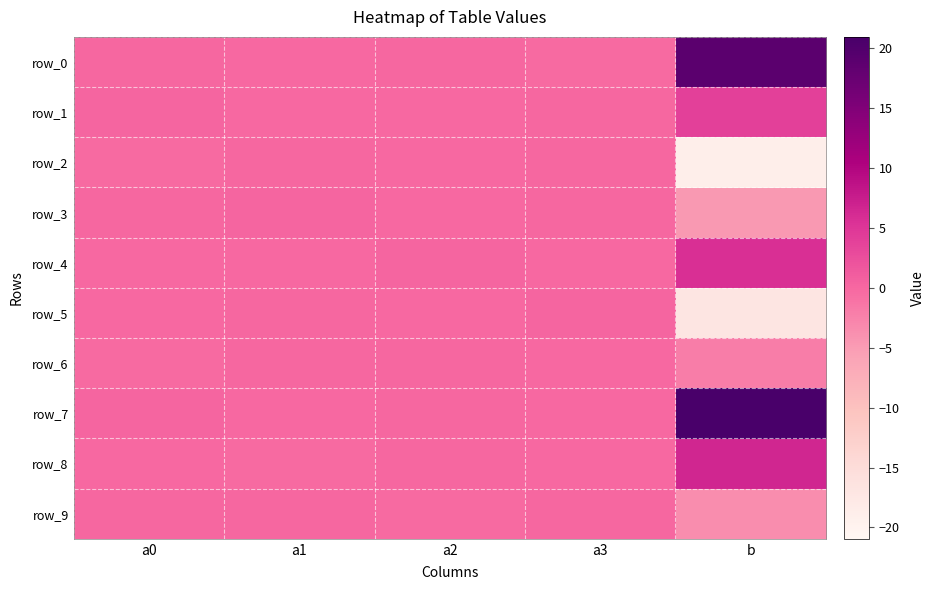

Reading left to right, extract all data points from this chart.

row_0: 0.0	-0.1	0.1	-0.2	19.0
row_1: 0.2	-0.1	-0.1	0.1	4.1
row_2: -0.2	0.0	-0.1	0.2	-18.9
row_3: 0.0	0.2	-0.1	0.0	-4.7
row_4: -0.1	-0.1	0.2	-0.0	5.6
row_5: -0.0	0.1	-0.1	0.2	-17.0
row_6: -0.2	0.1	0.1	-0.1	-2.1
row_7: 0.2	-0.0	0.1	-0.2	20.9
row_8: -0.0	-0.2	0.1	-0.0	6.7
row_9: 0.1	0.1	-0.2	0.0	-3.6